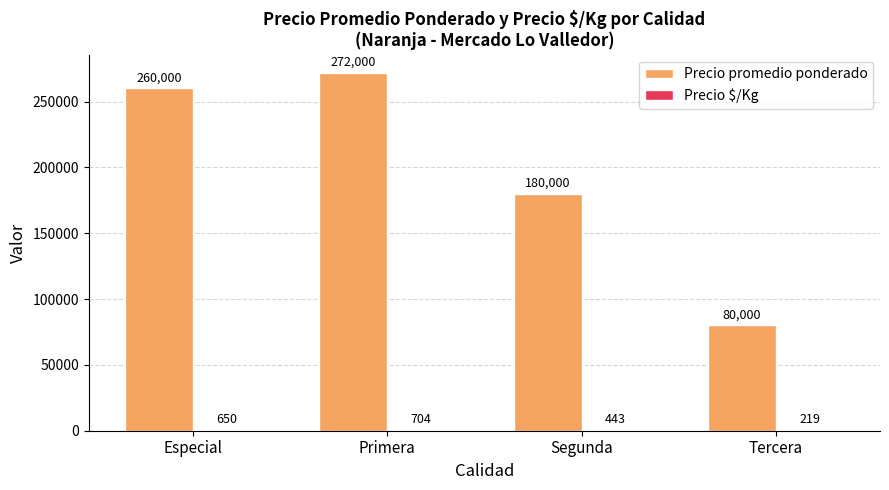

Between Primera and Tercera, which series saw the biggest shift?

Precio promedio ponderado